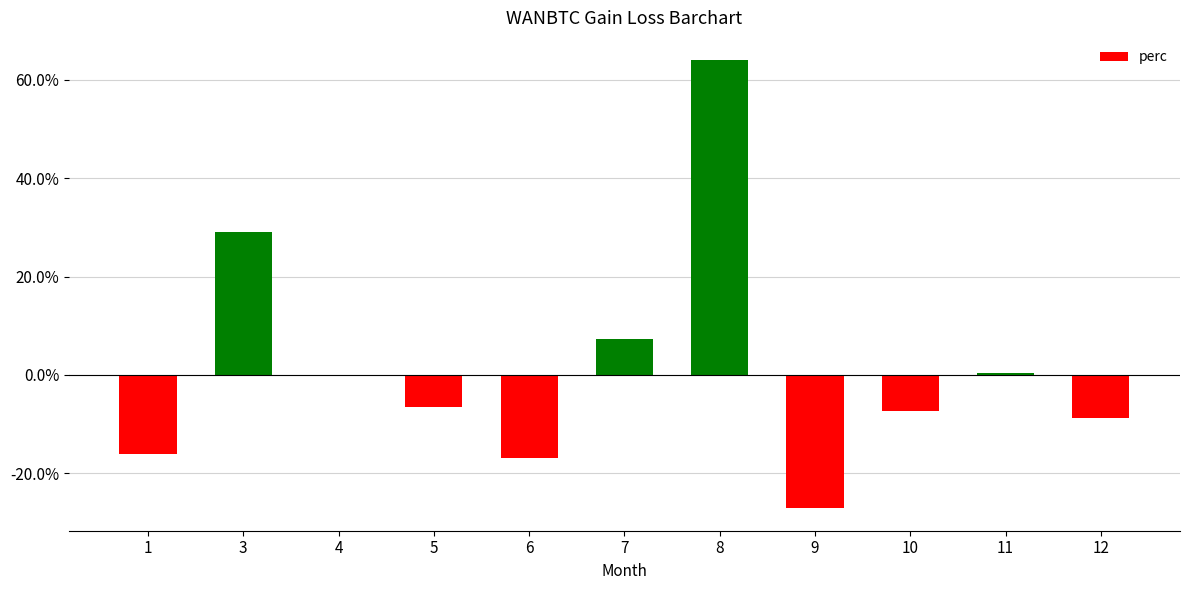

Is it true that the value at 7 is 7.2?

True